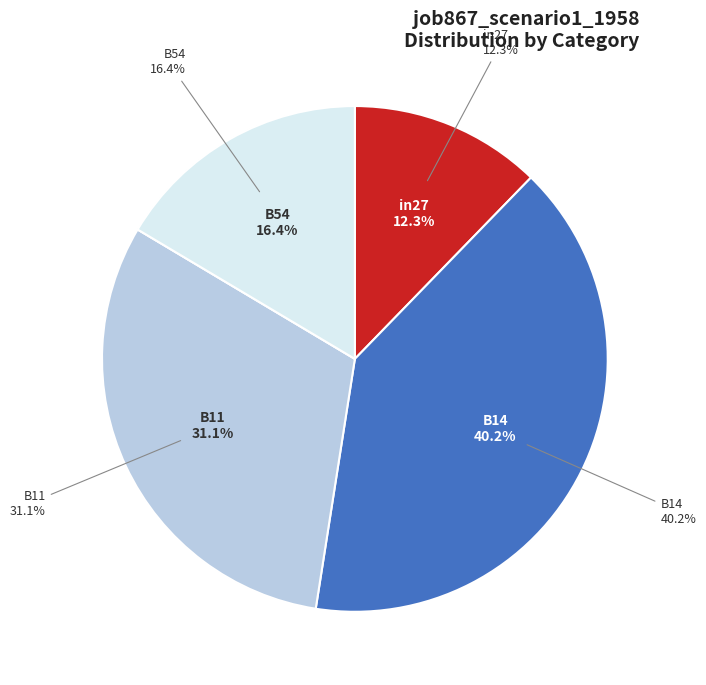

What percentage is the B54 slice, to the nearest percent?

16%